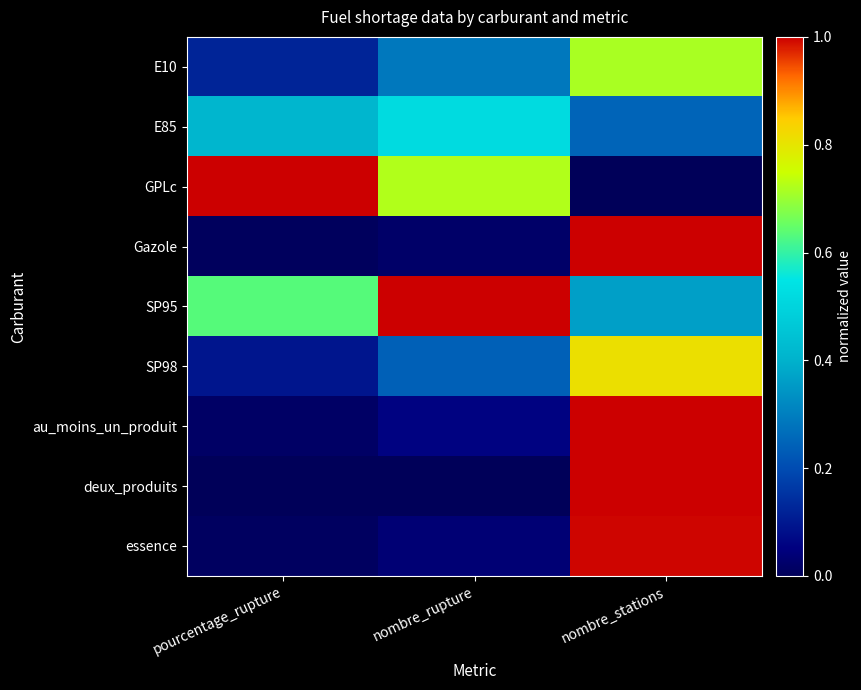

At how many categories does at least one series exceed 0?

3